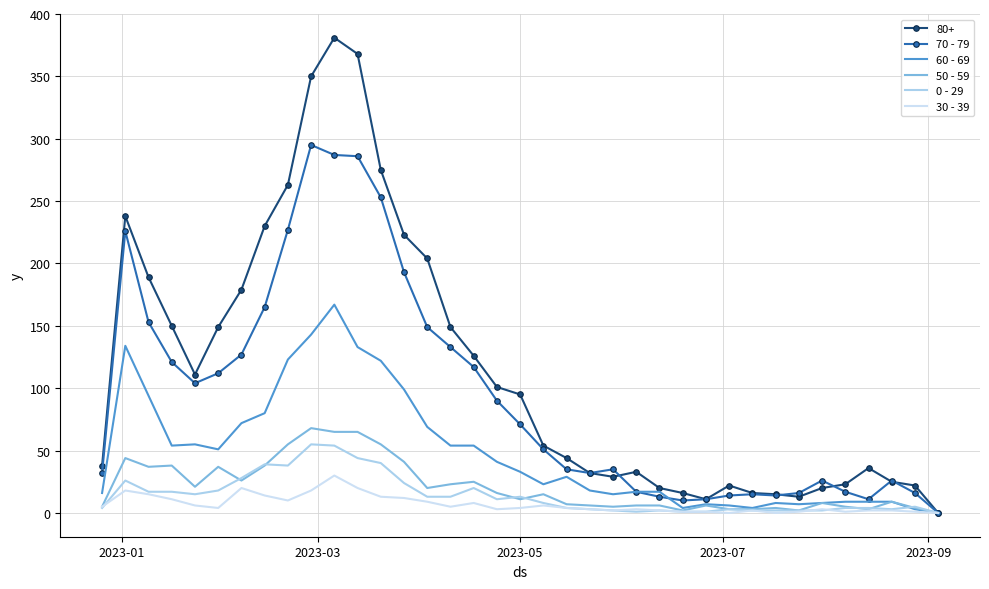

Which series has the largest total across all categories?

80+